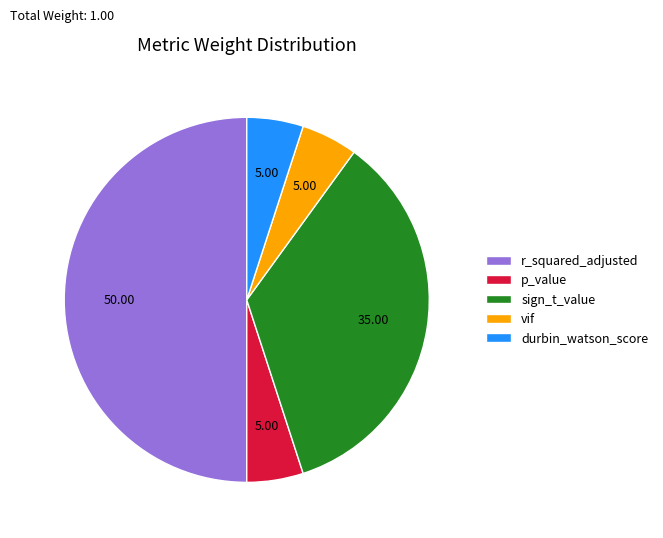

Is the sum of sign_t_value and p_value greater than half?

No